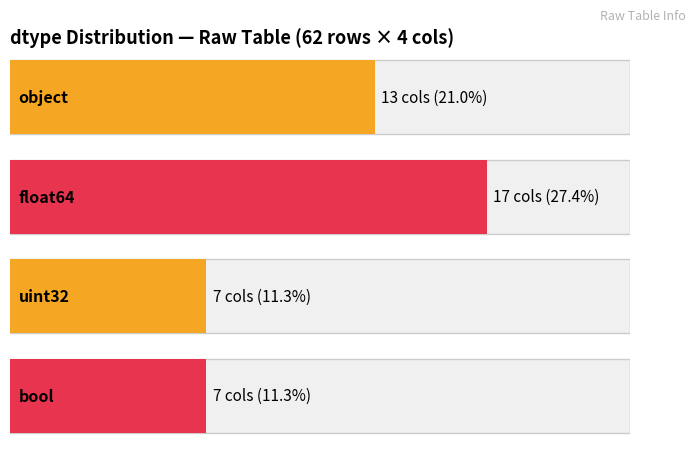

Which series has the widest spread of values?

float64